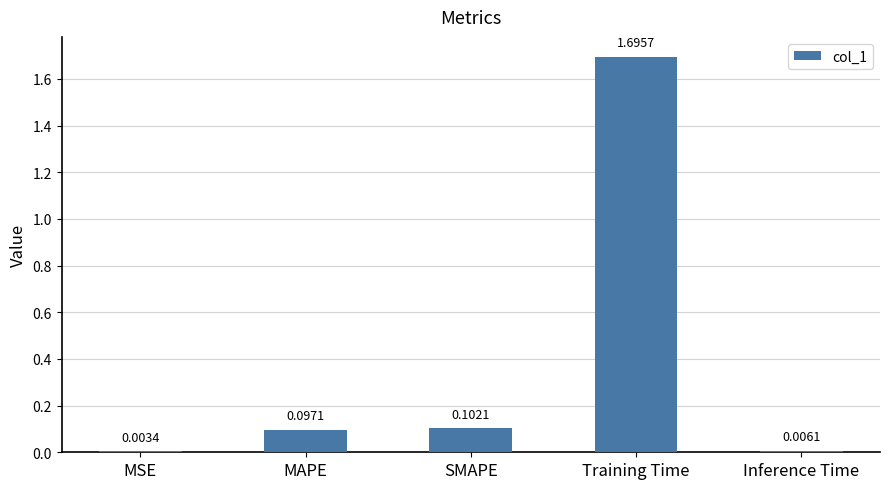

What is the change in value from MSE to MAPE?

+0.1